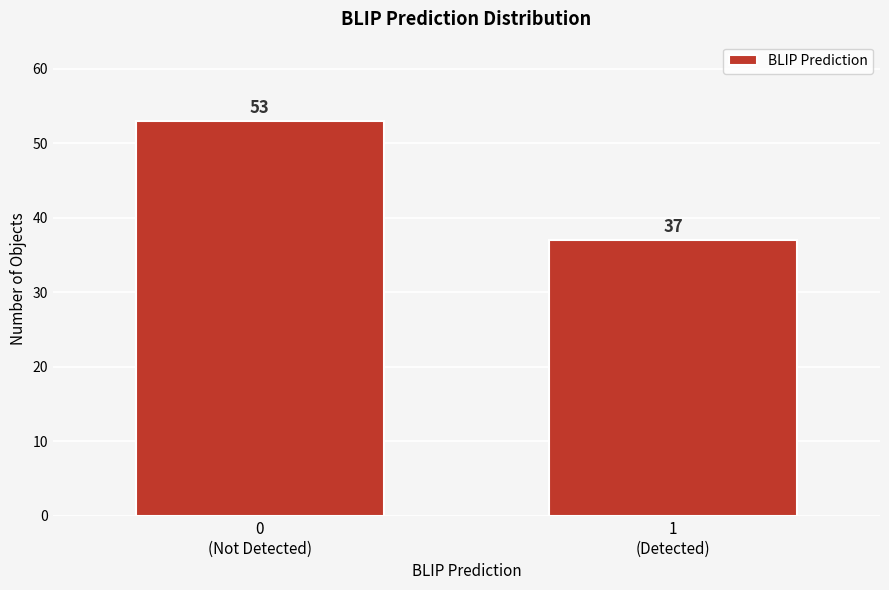

Reading left to right, extract all data points from this chart.

53	37